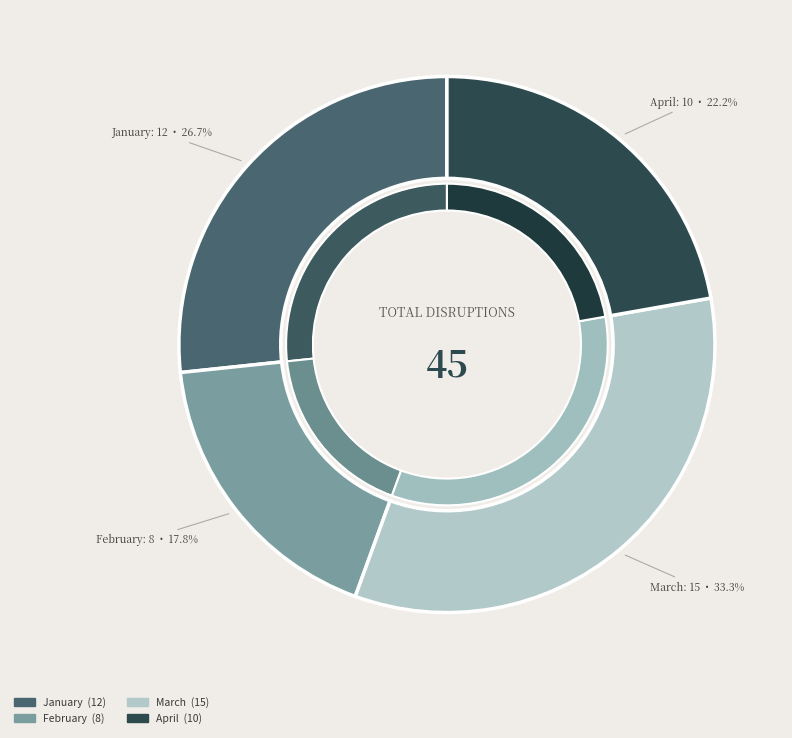

Rank the categories by value from lowest to highest.

February, April, January, March